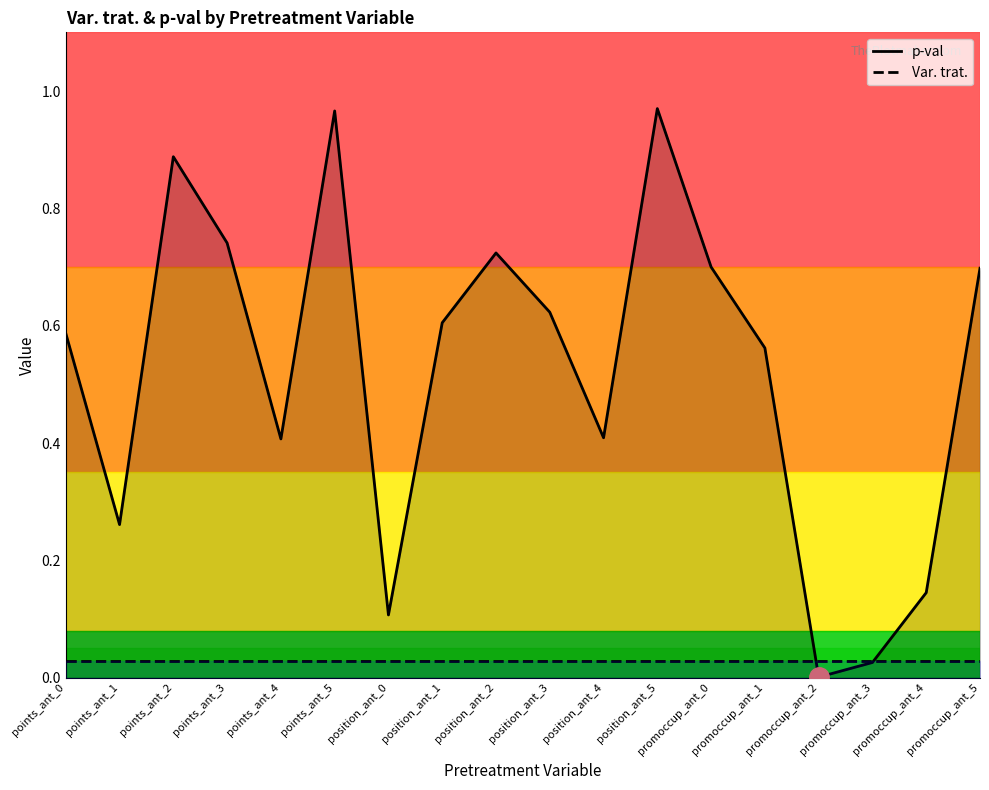

What position from the left is promoccup_ant_4?

17